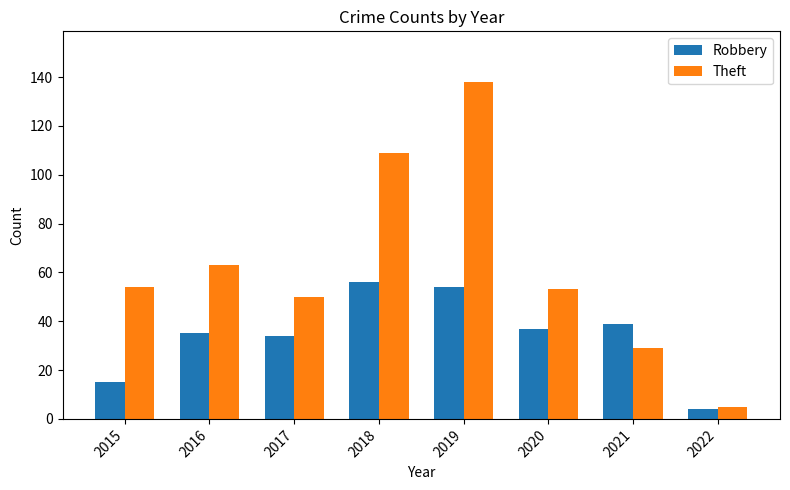

True or false: Theft has a value of 242 at 2019.

False